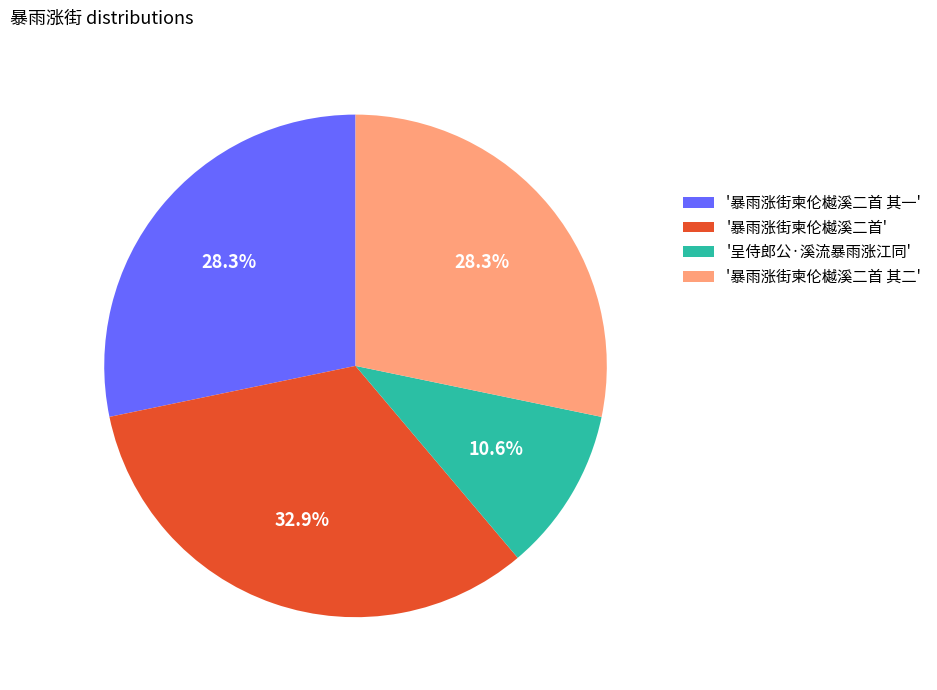

Which category has the biggest portion of the pie?

'暴雨涨街柬伦樾溪二首'